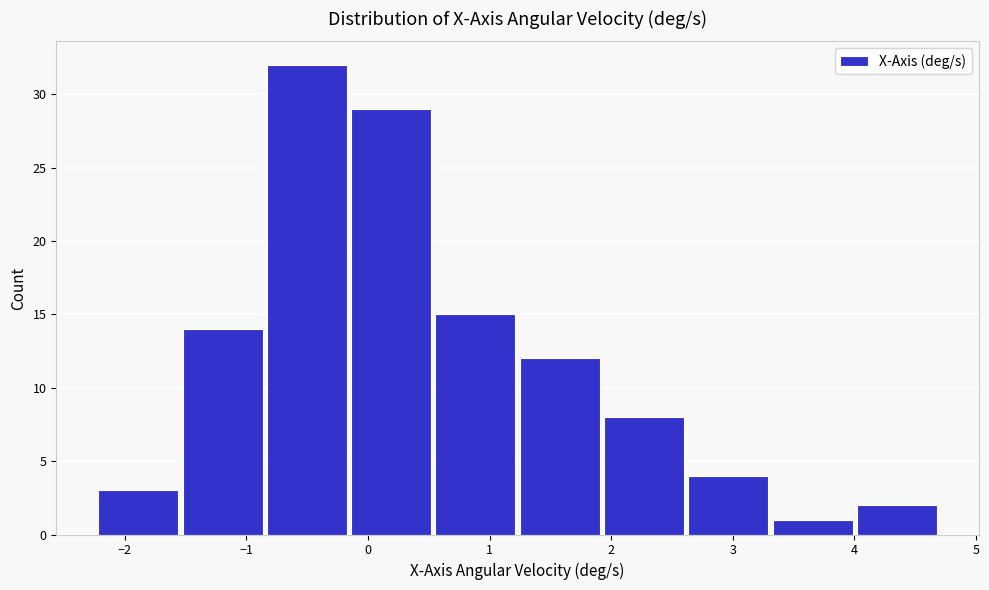

Over which range of the x-axis is the bar tallest?

-0.8 to -0.1